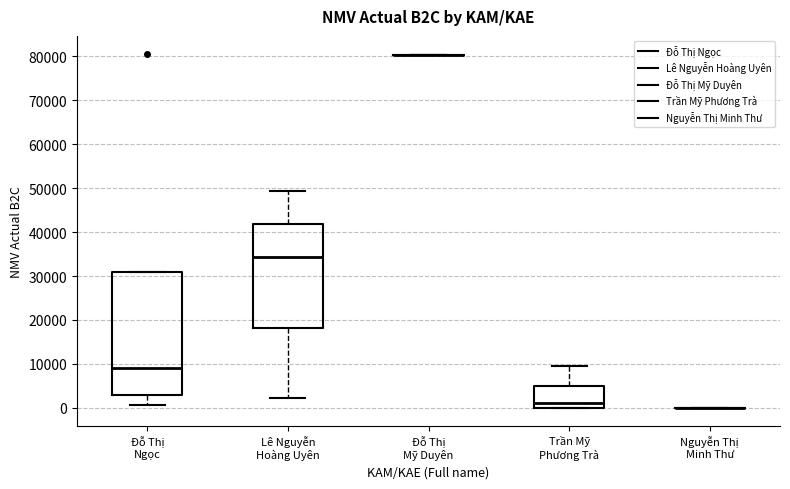

Reading left to right, transcribe this box plot: for each box, give where its median line is, the range the box spans, and where its two whiskers end, as read against the y-axis. The values are not printed on the chart, so give them approximately, as read against the axis.

Đỗ Thị Ngọc: median 9000, box 3000 to 31000, whiskers 1000 to 31000
Lê Nguyễn Hoàng Uyên: median 34000, box 18000 to 42000, whiskers 2000 to 49000
Đỗ Thị Mỹ Duyên: box collapsed to a line at 80000, whiskers 80000 to 80000
Trần Mỹ Phương Trà: median 1000, box 0 to 5000, whiskers 0 to 10000
Nguyễn Thị Minh Thư: box collapsed to a line at 0, whiskers 0 to 0